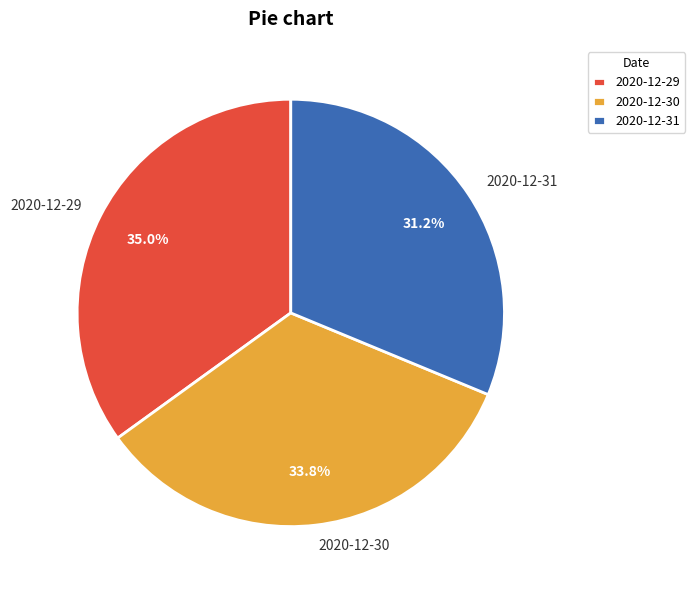

To the nearest percent, what is the difference between the 2020-12-31 and 2020-12-29 slice percentages?

4%